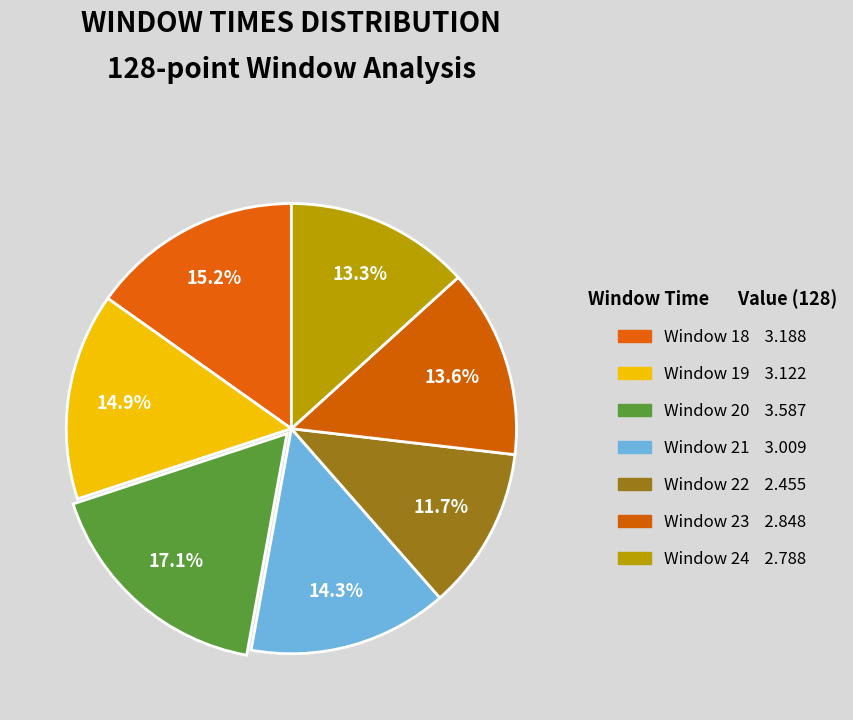

How many segments does this pie chart have?

7